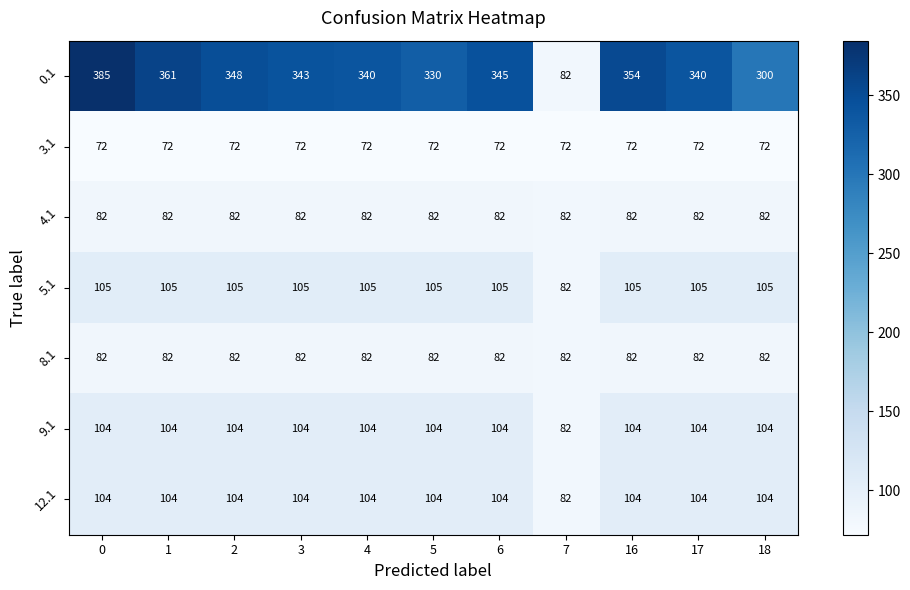

What is the smallest value displayed?

72